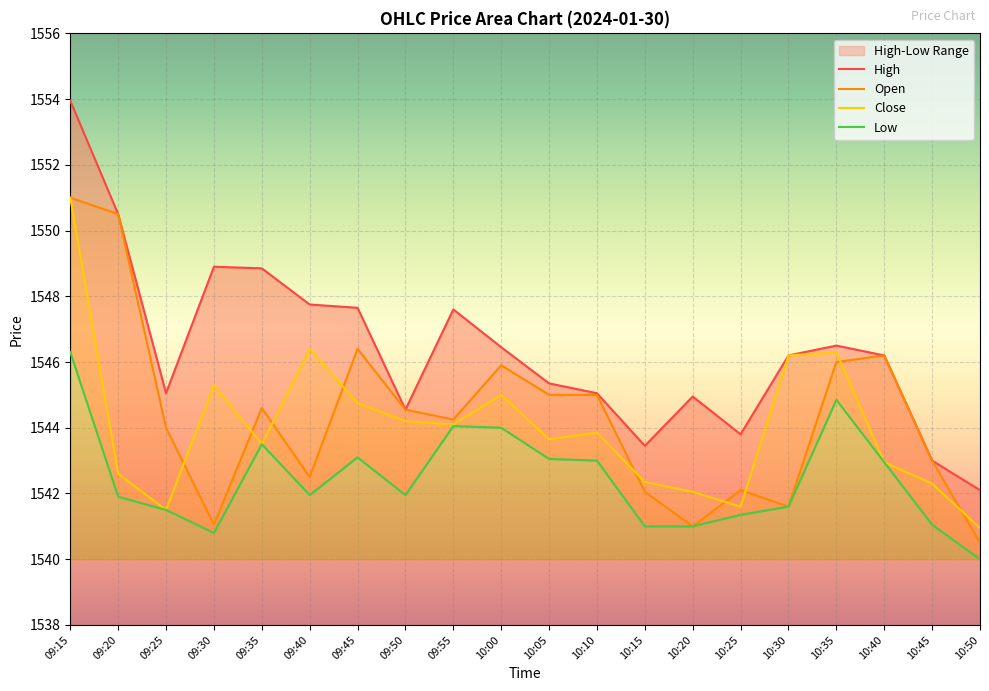

What is the minimum value shown in the chart?

1540.0